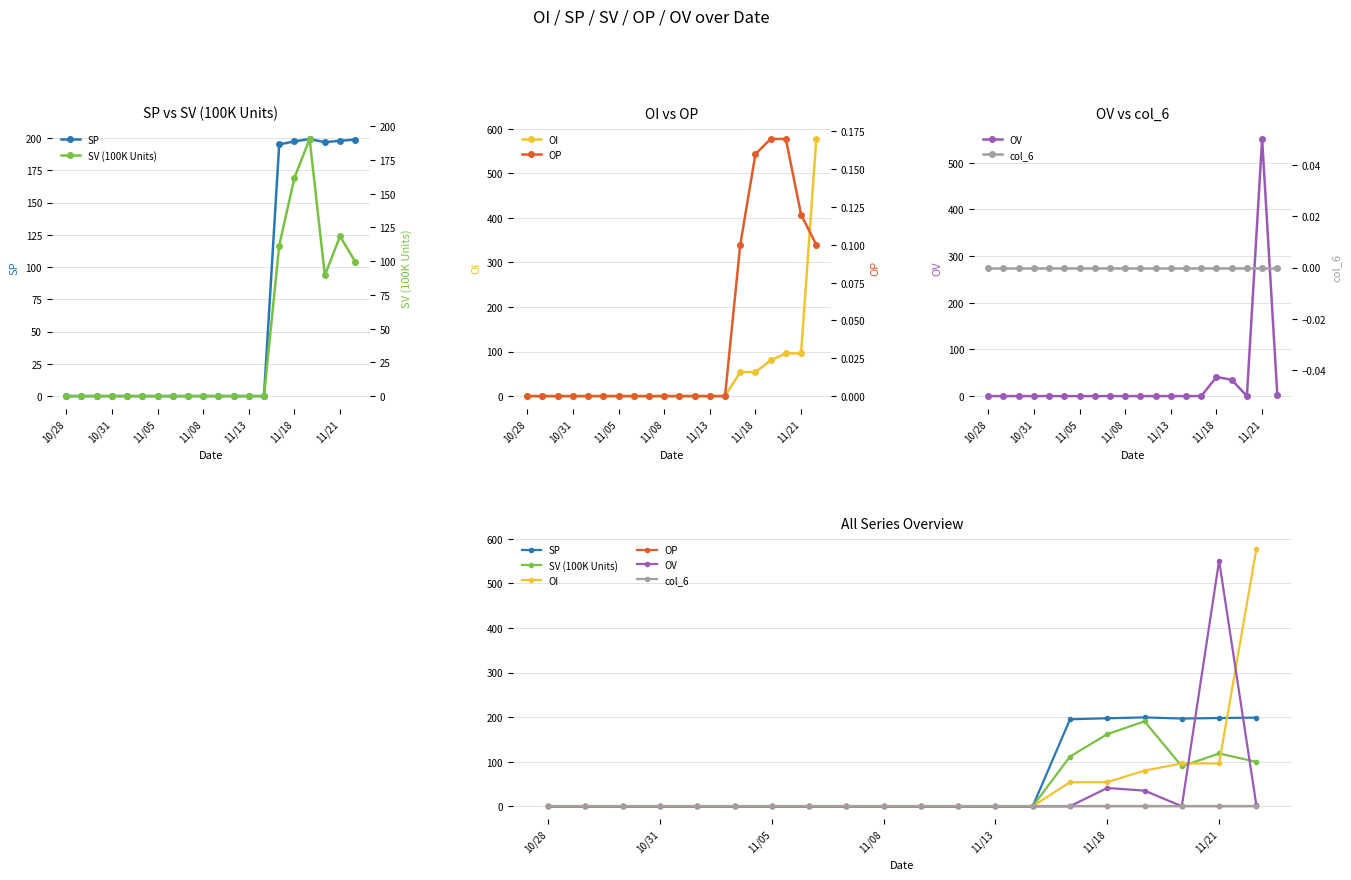

What is the sum of the OI values at 10/31 and 16?

80.0